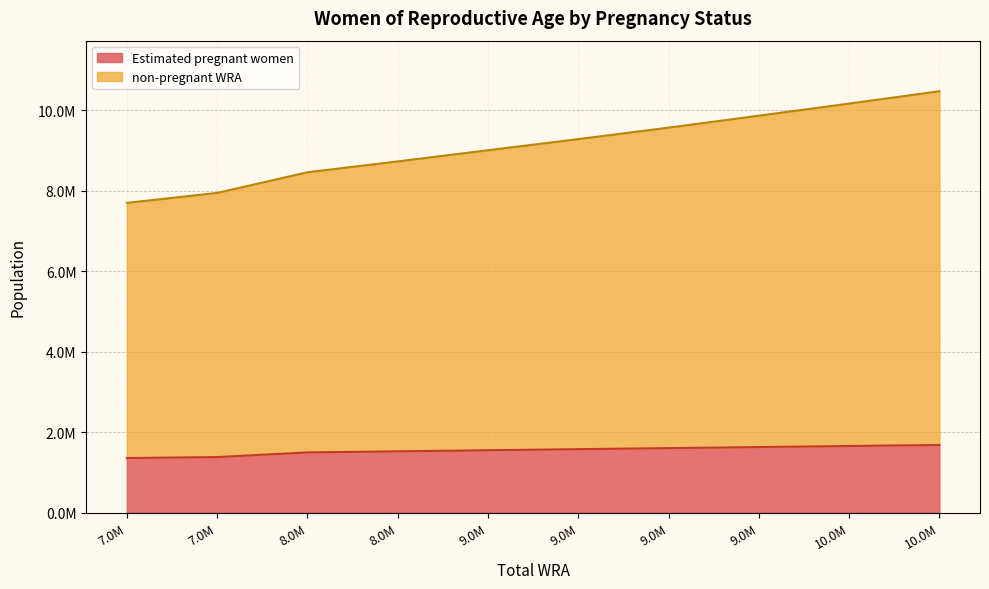

Count the number of data series in this chart.

2